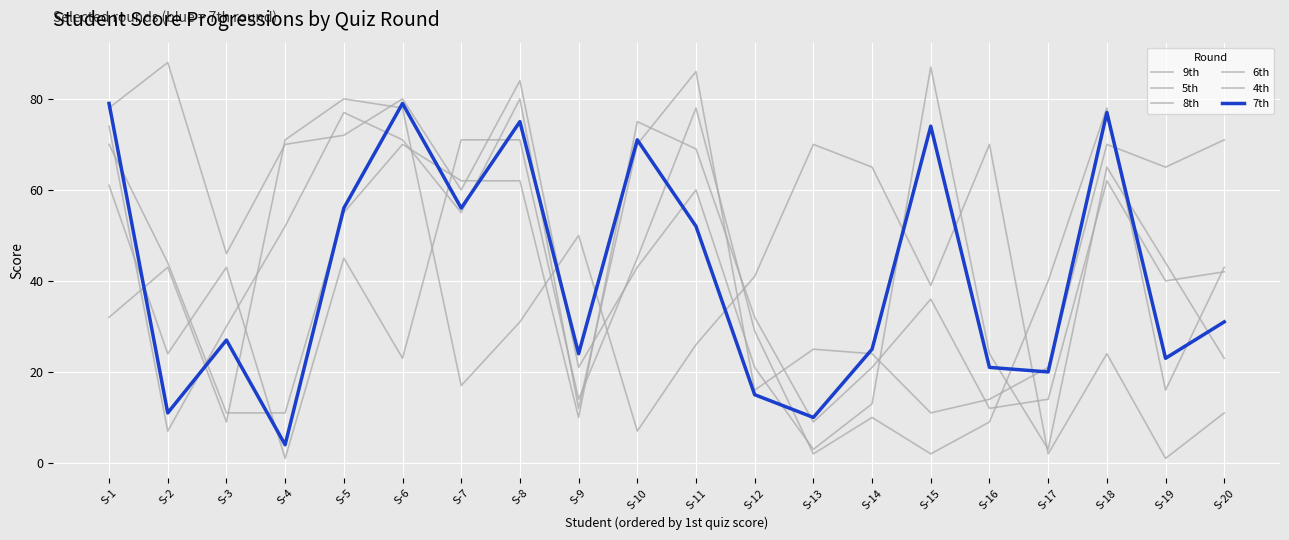

Is this an area chart (filled region under the line)?

No